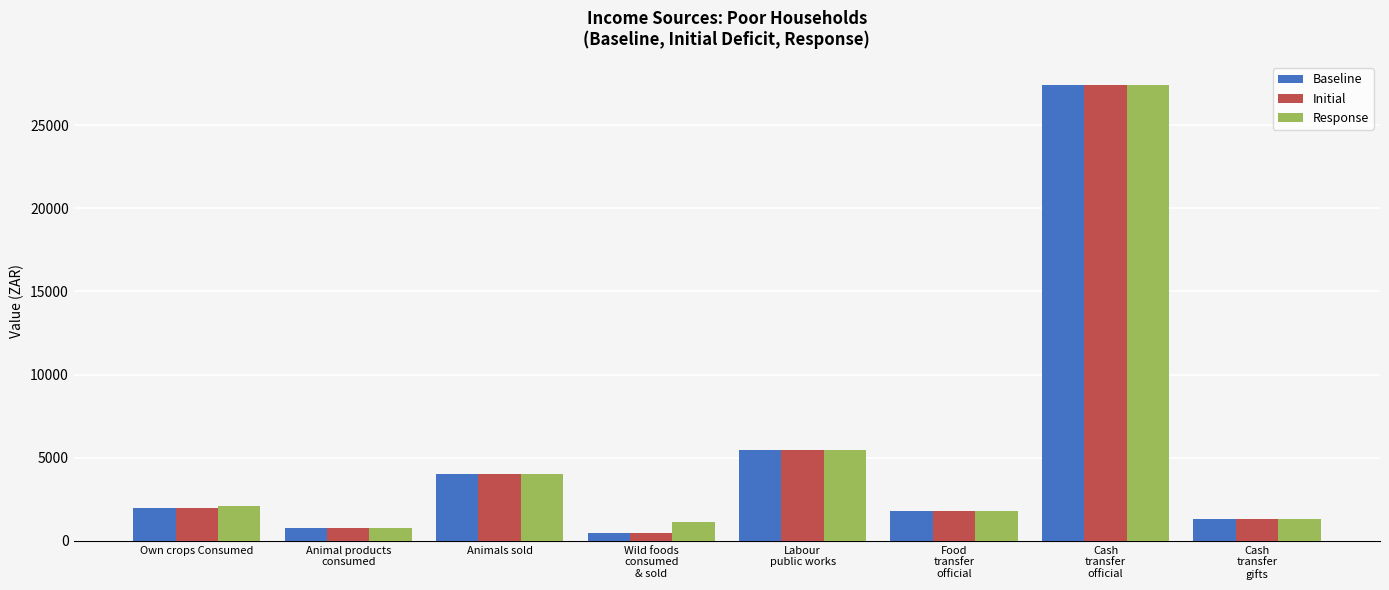

At how many categories does at least one series exceed 19336?

1